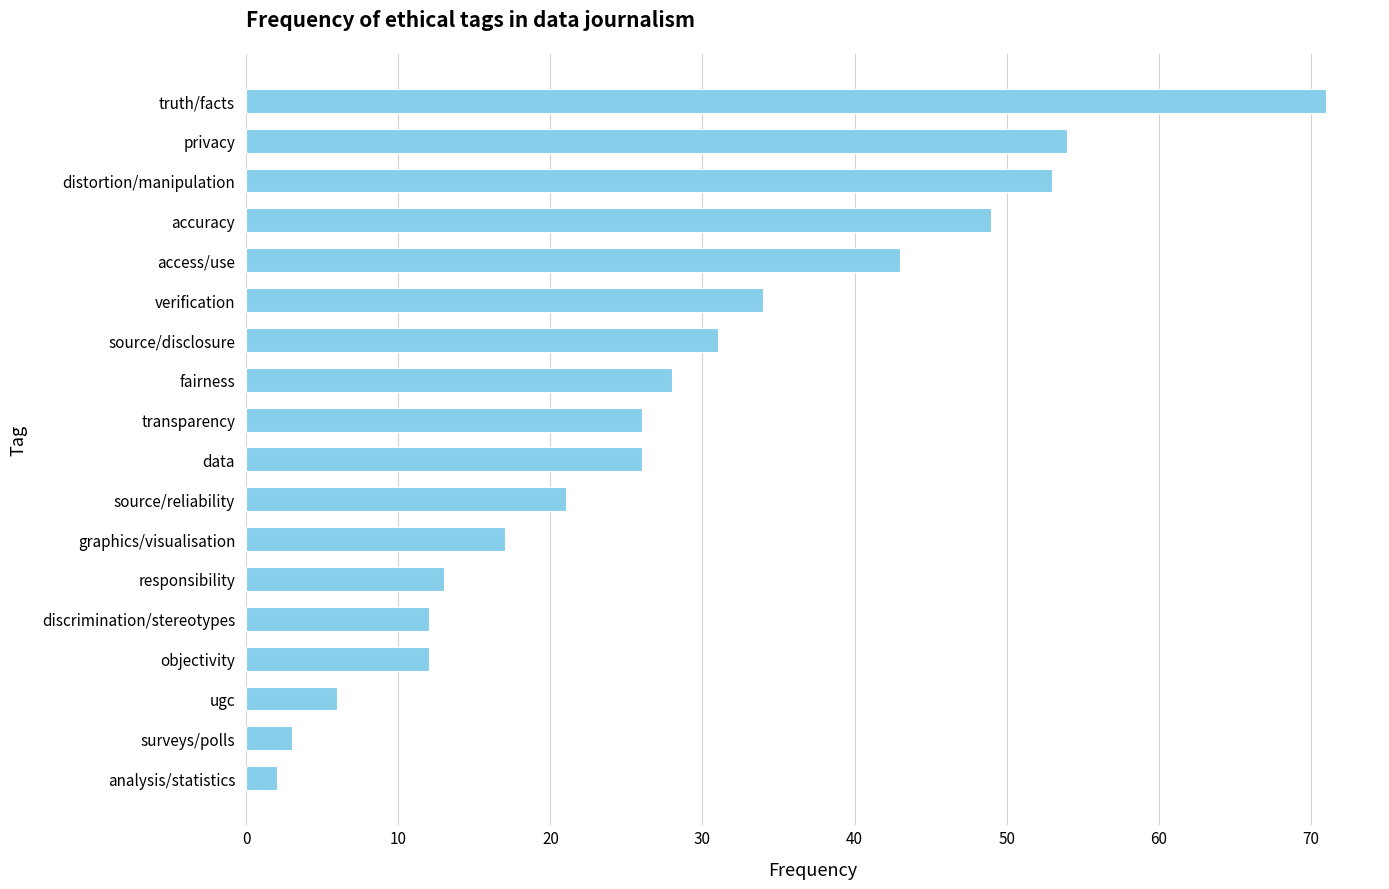

What is the greatest value displayed?

71